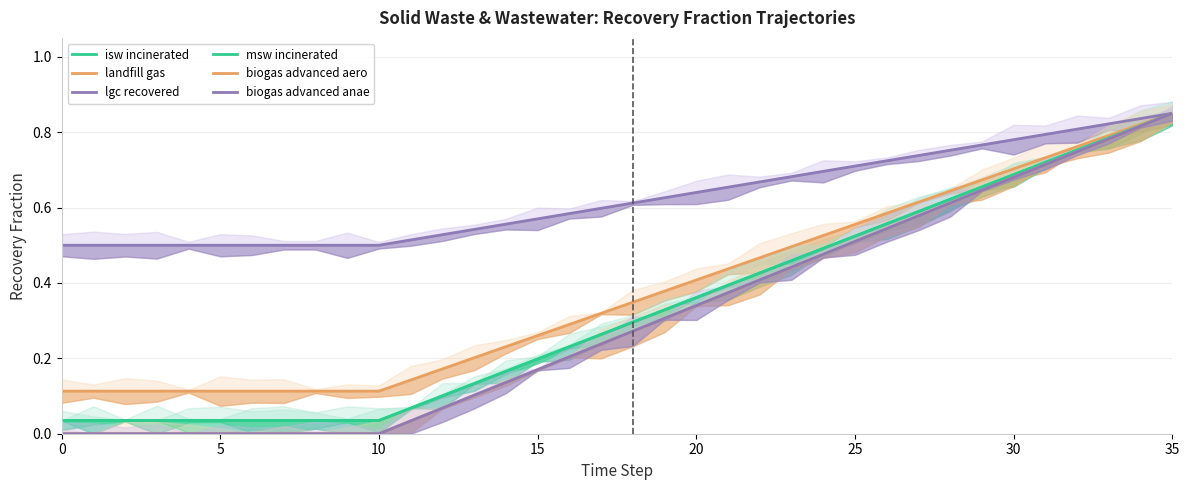

What is the difference between the highest and lowest values at 29?

0.1